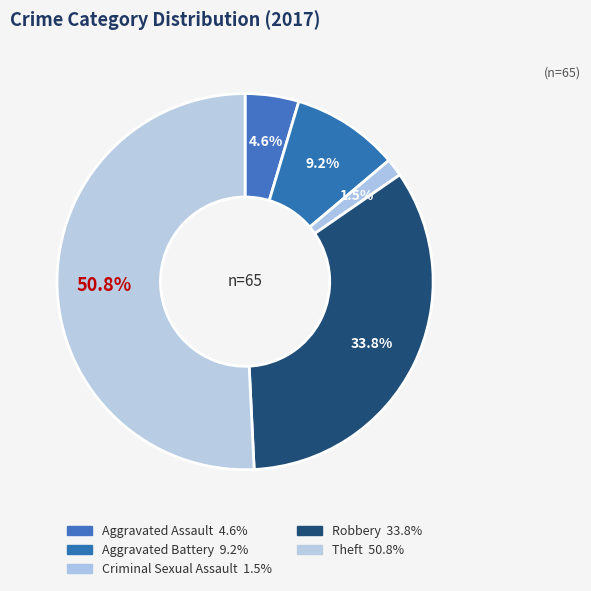

To the nearest percent, what percentage of the pie is Aggravated Assault?

5%